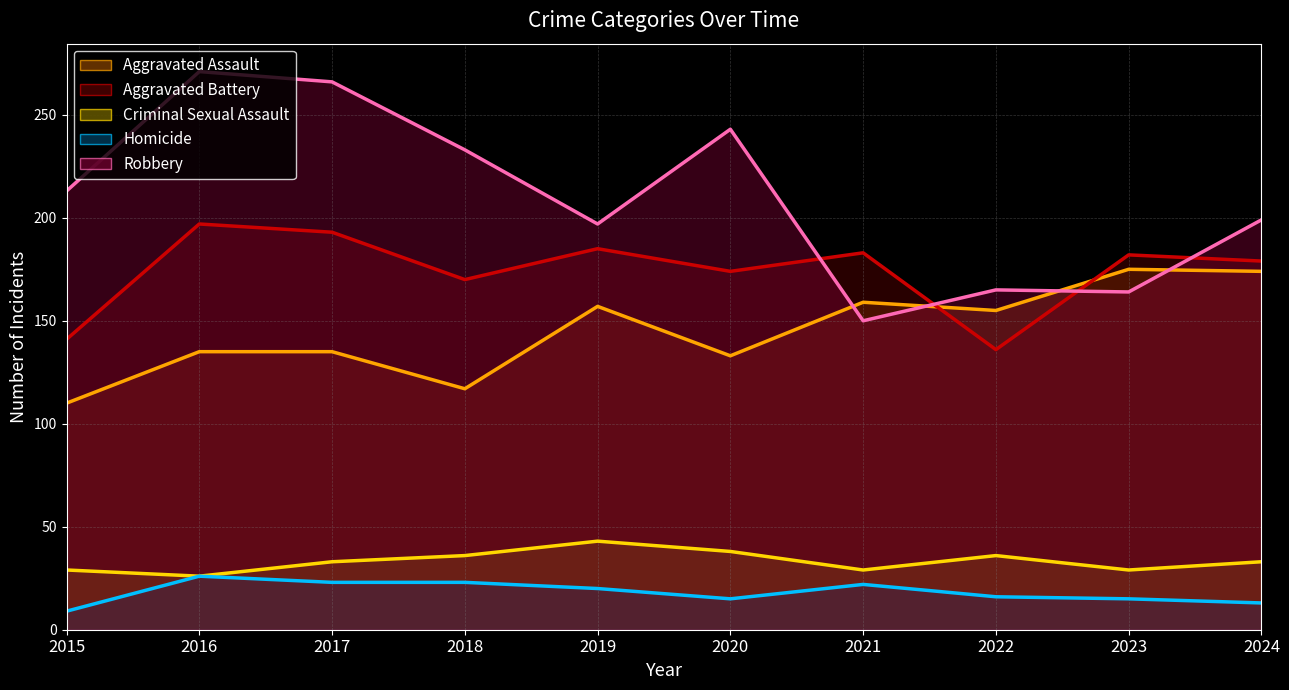

Which label corresponds to the largest value in the chart?

2016